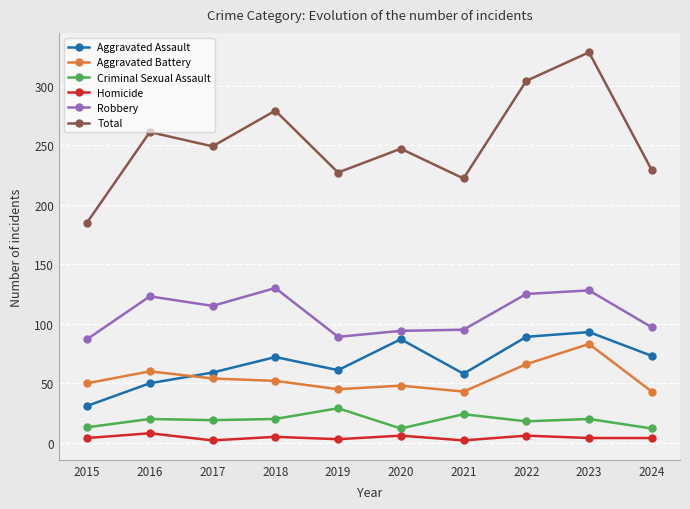

What is the total value across all series at 2018?

558